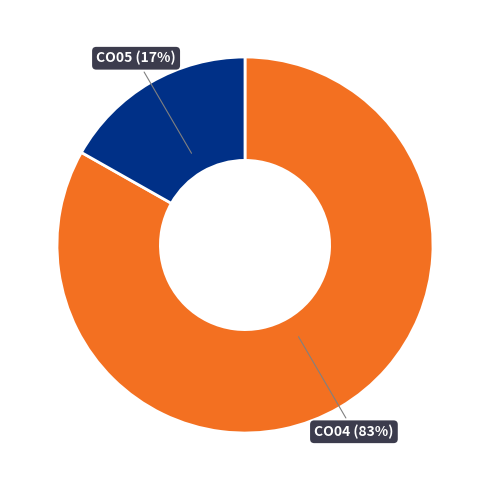

To the nearest percent, what is the average slice percentage?

50%